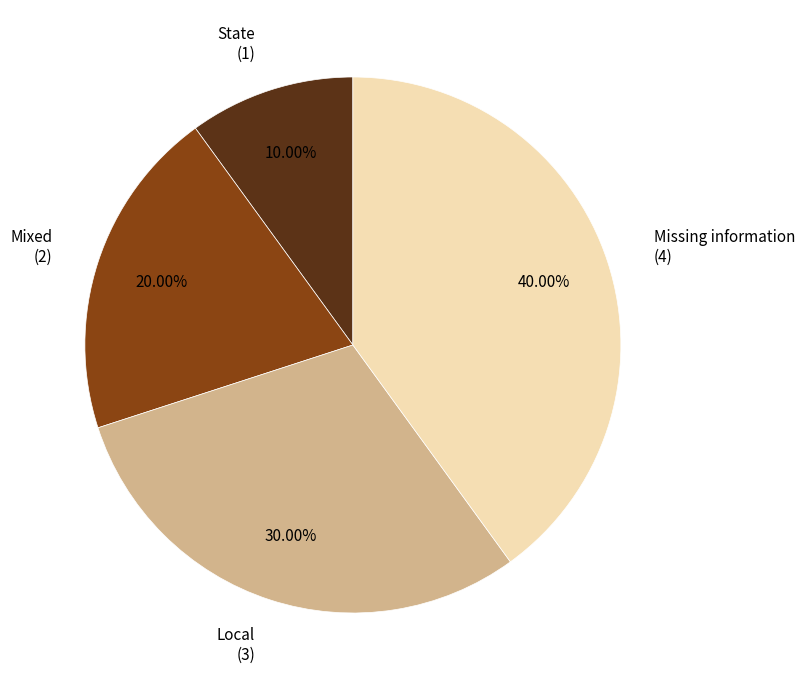

Do State (1) and Mixed (2) together represent more than half of the pie?

No